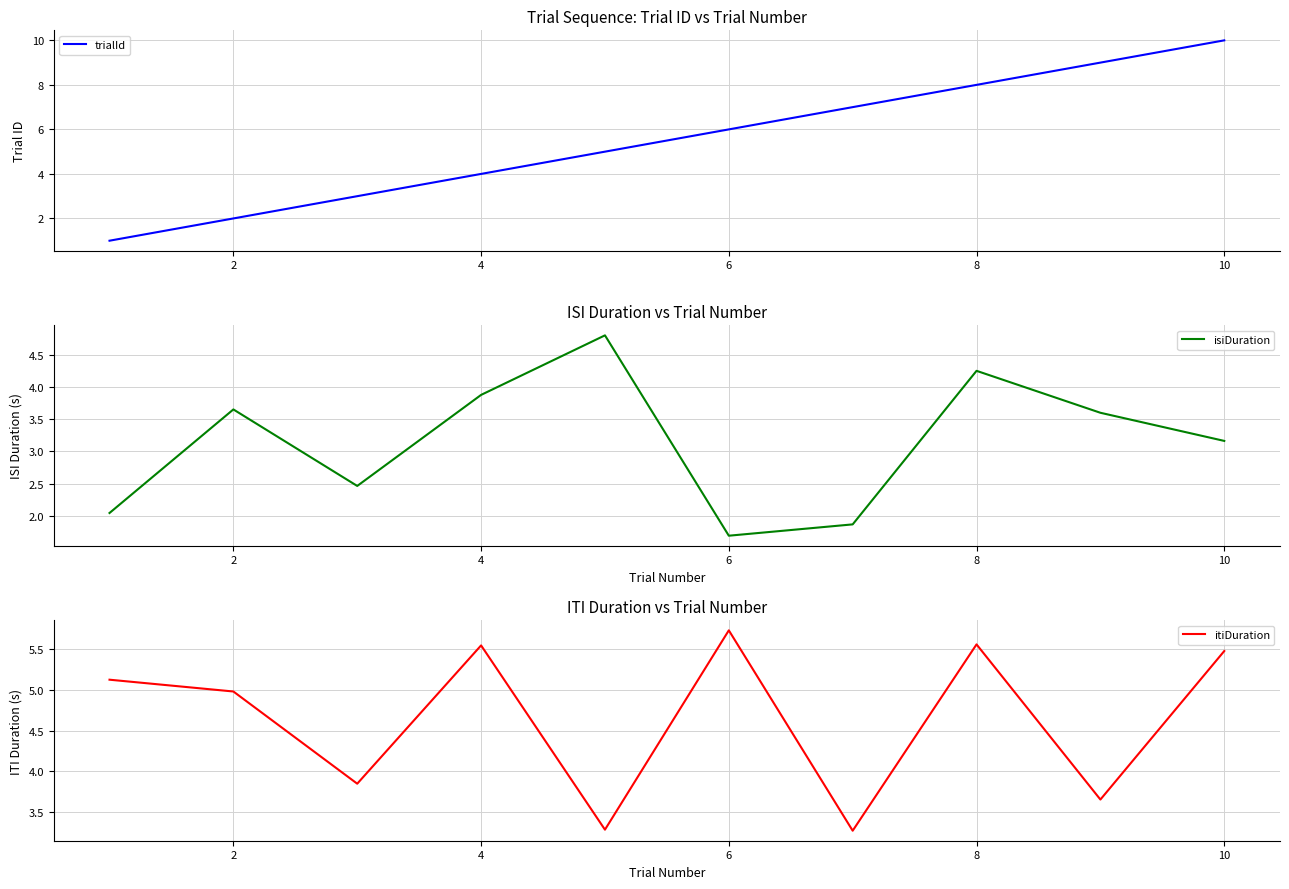

How many data points in isiDuration are less than 3?

4